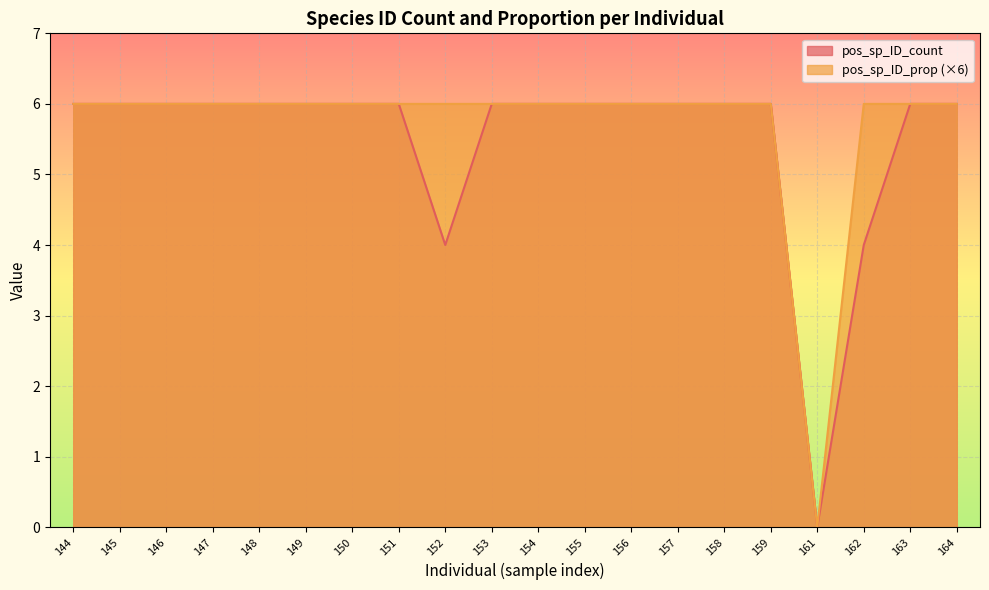

What is the value of the pos_sp_ID_prop point at the 2nd from the left?

6